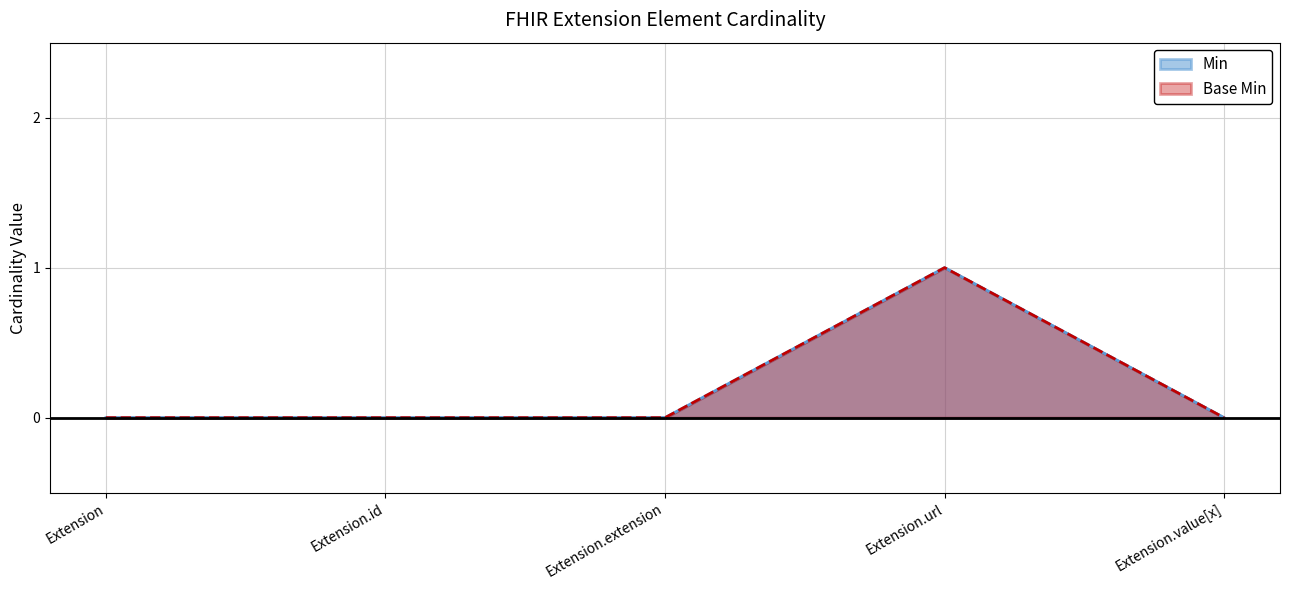

What is the difference between the maximum and minimum values in the Min series?

1